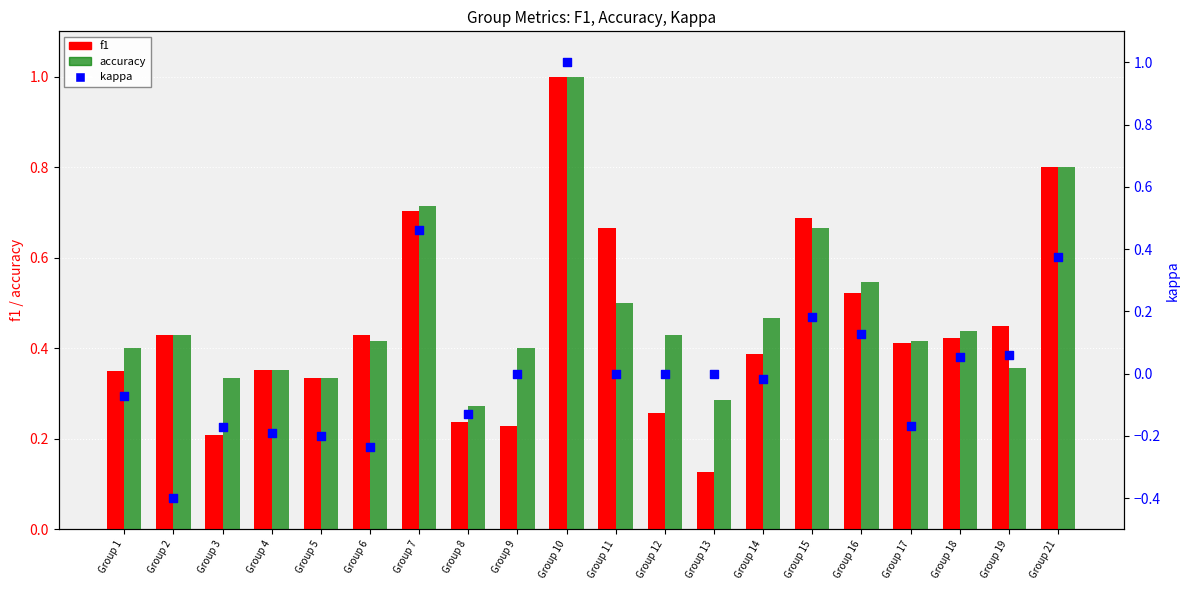

What are all the series names shown in the legend?

f1, accuracy, kappa